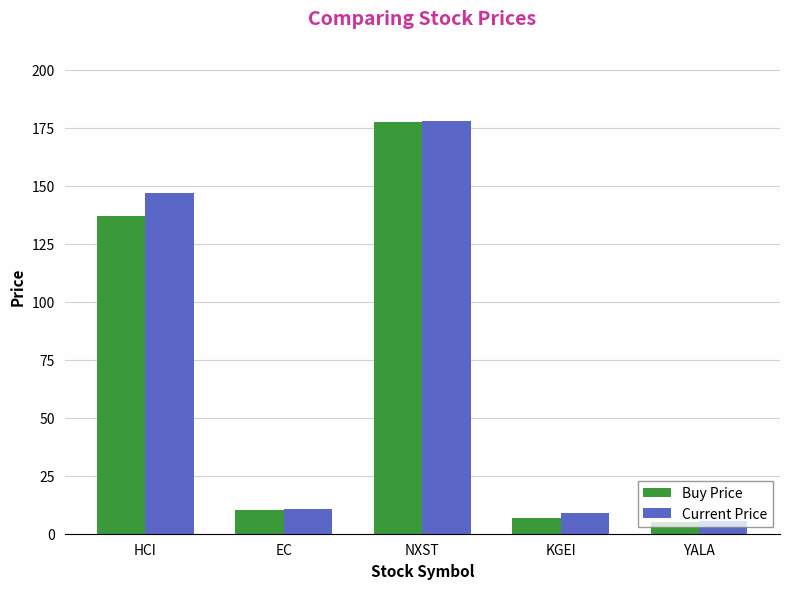

Which series changed the most between EC and NXST?

Current Price